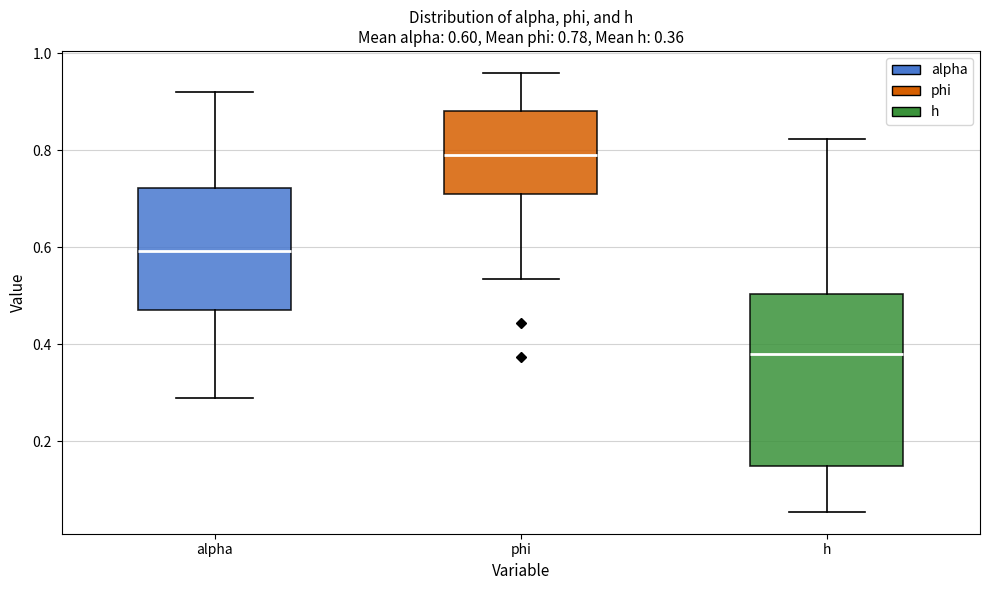

Which box has the lowest median line?

h